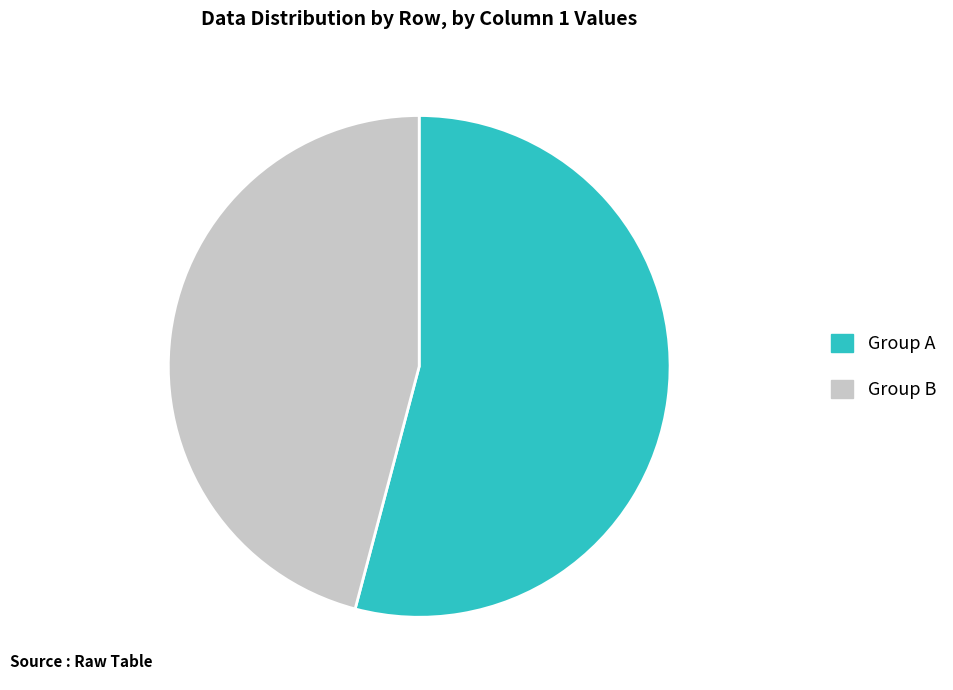

Rank the categories by value from lowest to highest.

Group B, Group A